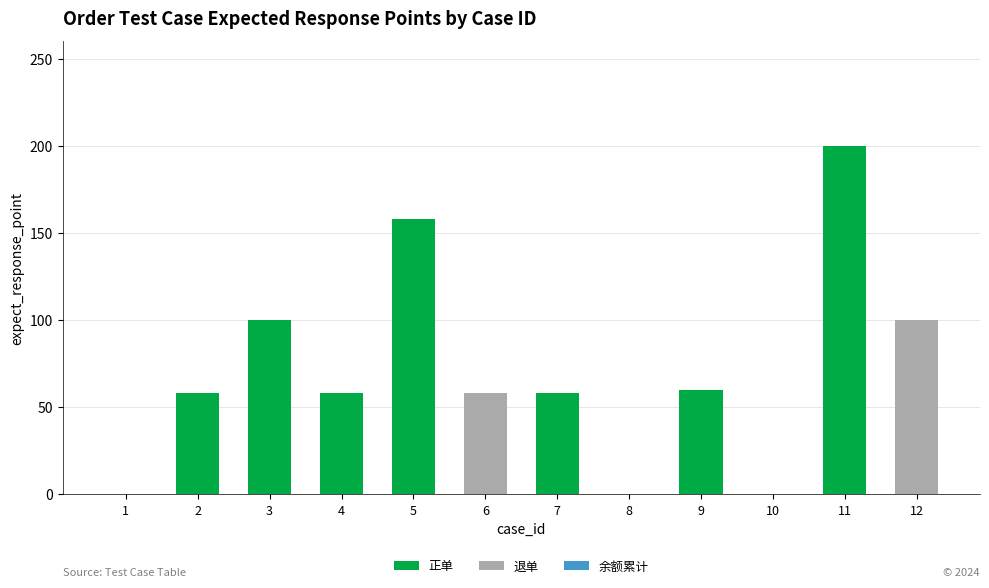

How many distinct data groups are displayed?

2